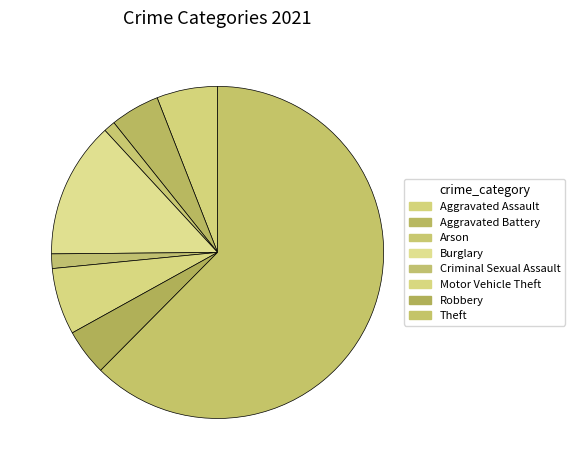

How many slices are in this pie chart?

8